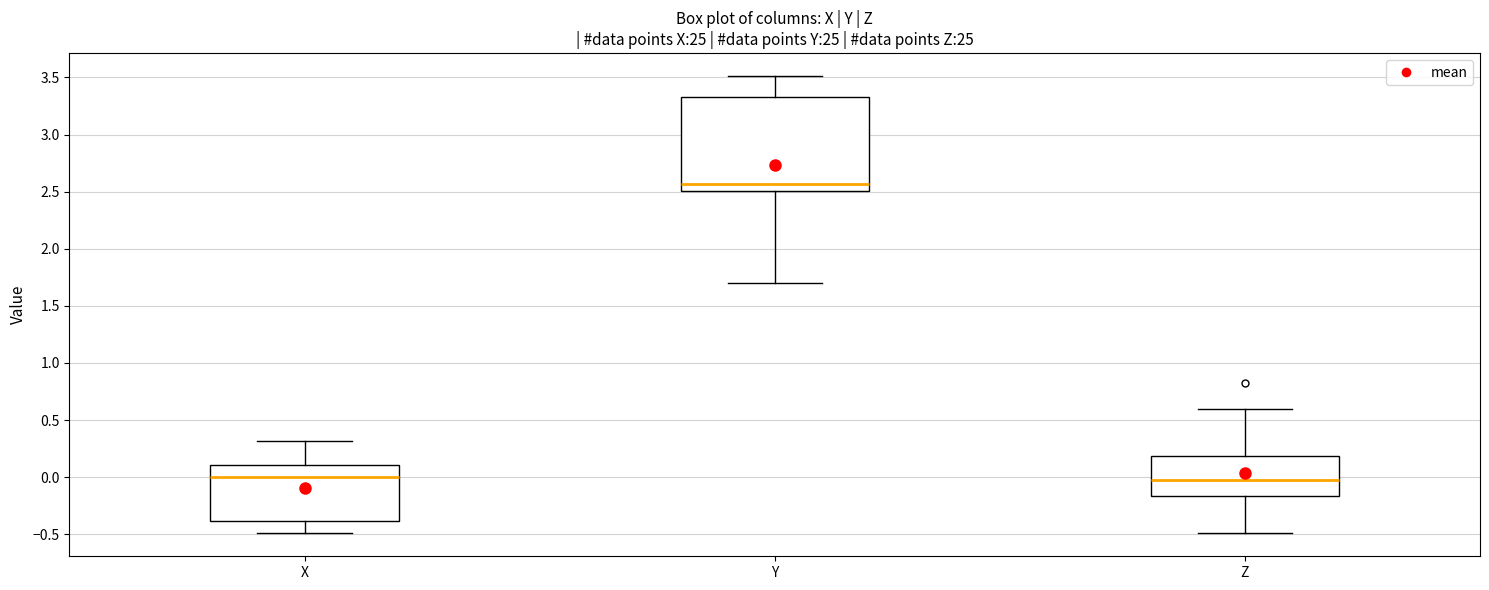

Reading left to right, read every box against the y-axis: the position of its median line, the range the box covers, and the ends of its whiskers. The values are not printed on the chart, so give them approximately, as read against the axis.

X: median 0.00, box -0.40 to 0.10, whiskers -0.50 to 0.30
Y: median 2.55, box 2.50 to 3.35, whiskers 1.70 to 3.50
Z: median 0.00, box -0.15 to 0.20, whiskers -0.50 to 0.60